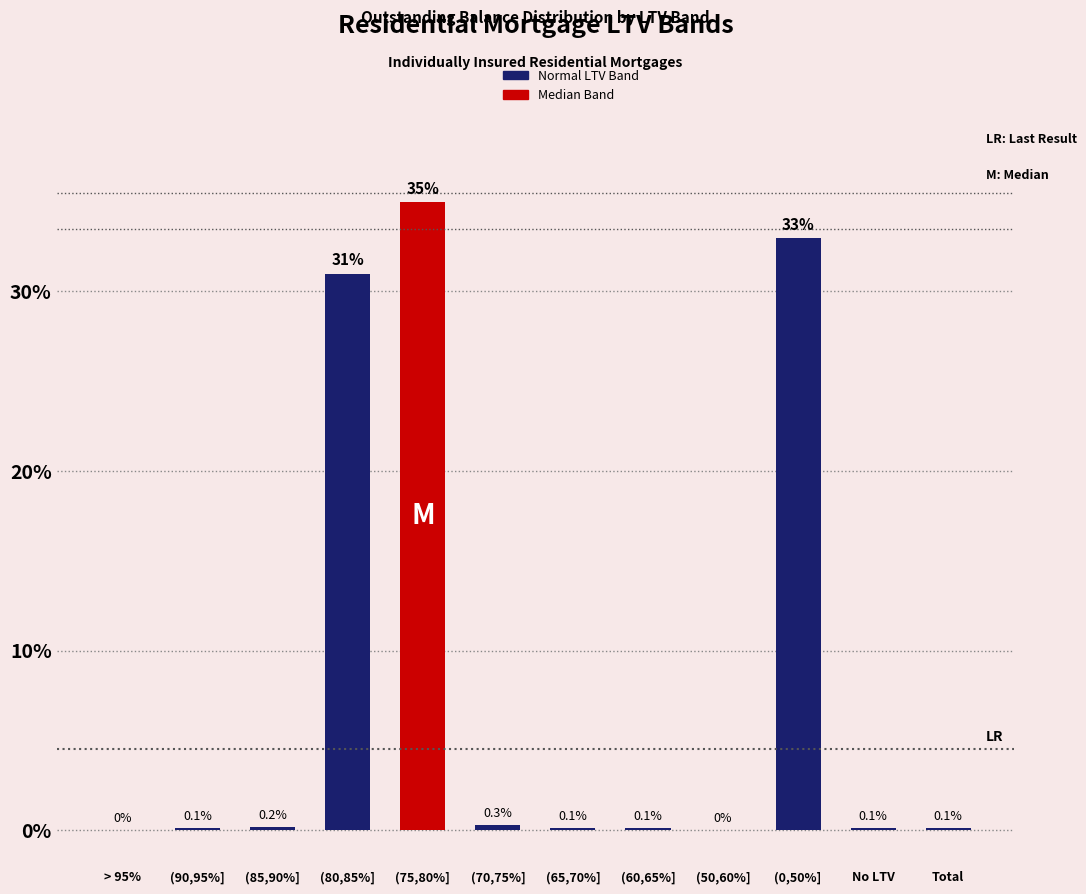

Between > 95% and (80,85%], which is larger?

(80,85%]